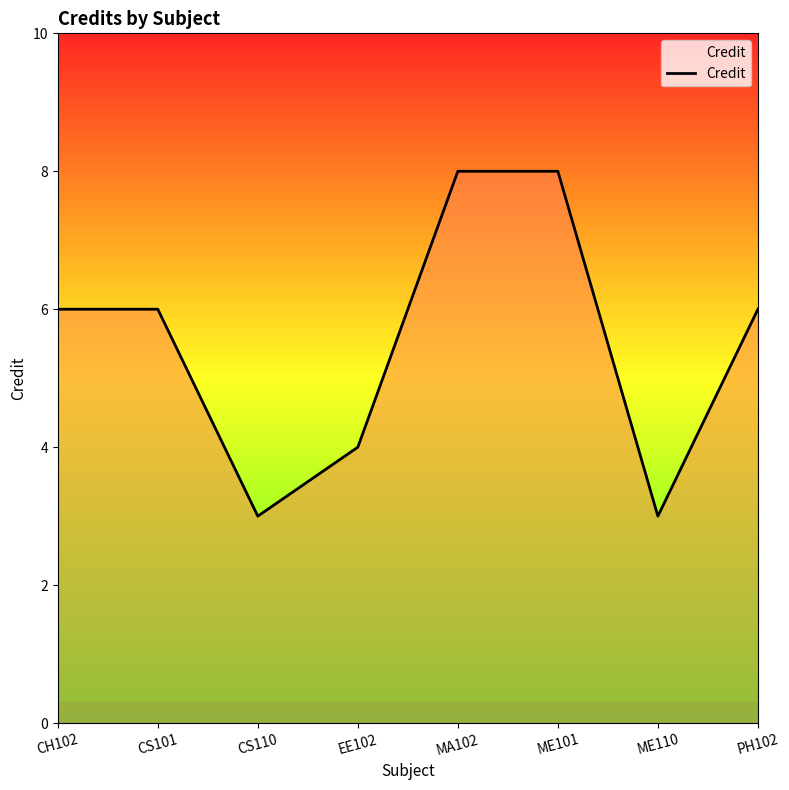

Reading left to right, transcribe all the data shown in this chart.

CH102=6	CS101=6	CS110=3	EE102=4	MA102=8	ME101=8	ME110=3	PH102=6